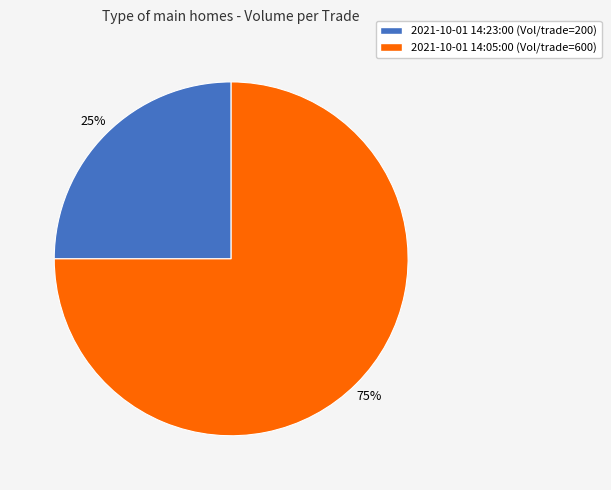

Combined, do 2021-10-01 14:05:00 (Vol/trade=600) and 2021-10-01 14:23:00 (Vol/trade=200) account for over 50%?

Yes